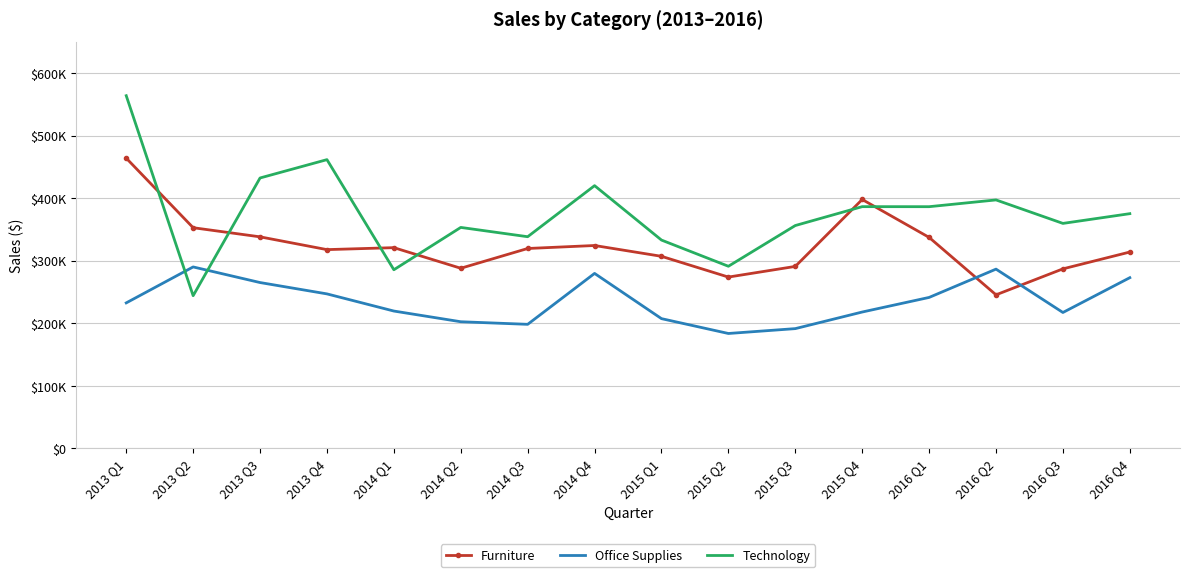

True or false: Technology has more than 2 interior local peaks.

True